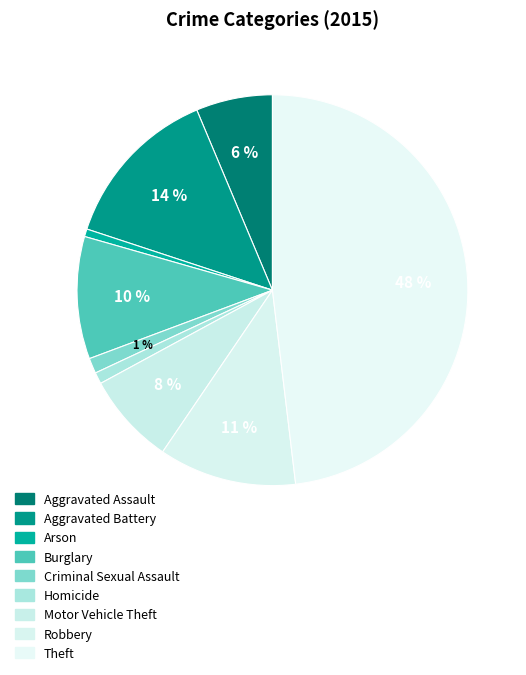

Rank the categories by value from highest to lowest.

Theft, Aggravated Battery, Robbery, Burglary, Motor Vehicle Theft, Aggravated Assault, Criminal Sexual Assault, Homicide, Arson